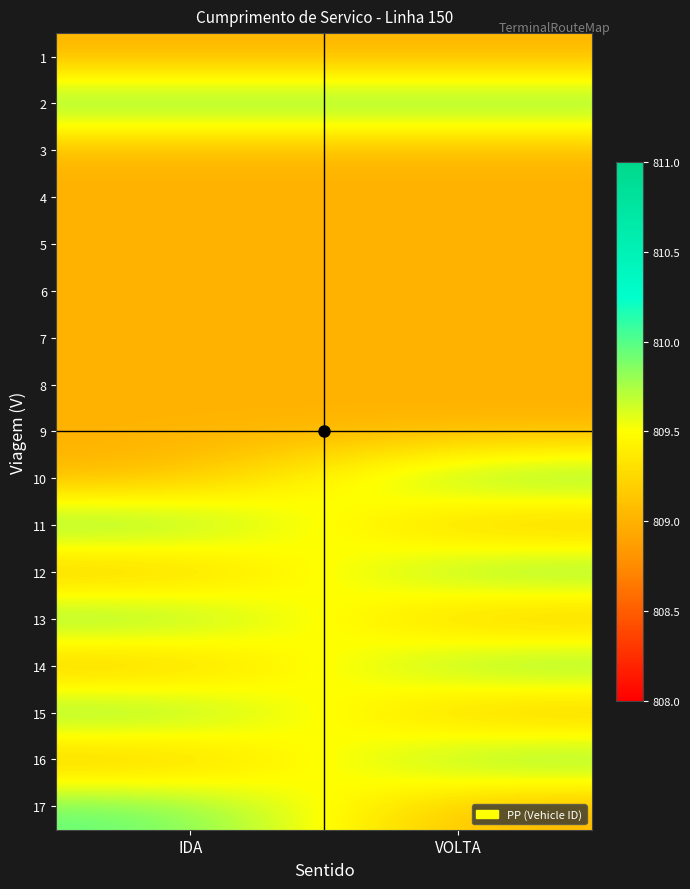

At IDA, list the series in order from smallest to largest.

1, 3, 4, 5, 6, 7, 8, 9, 10, 12, 14, 16, 2, 11, 13, 15, 17